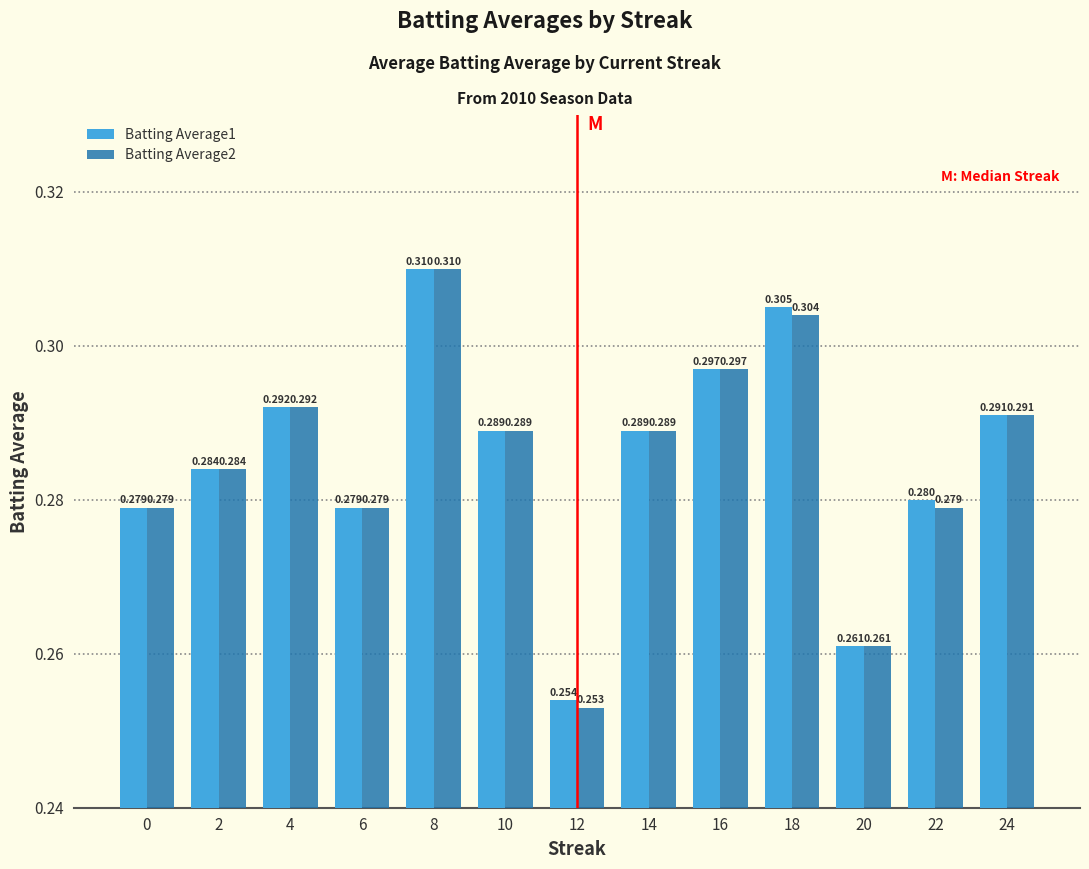

What is the lowest value of the Batting Average2 series?

0.3